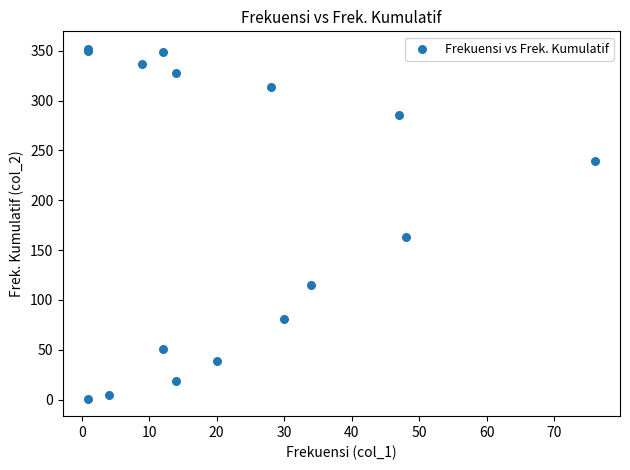

What Y value in the scatter plot is closest to 176?

163